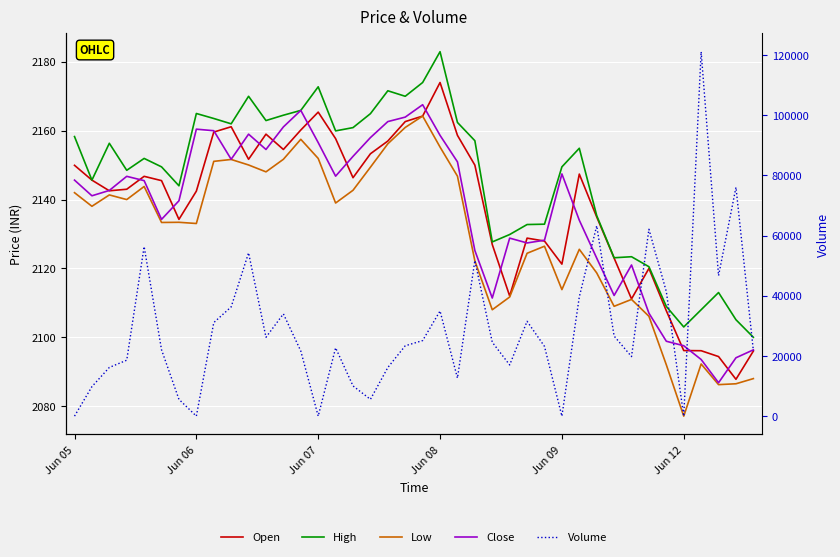

Is the value of Volume at 22 greater than the value of Low at Jun 06?

Yes